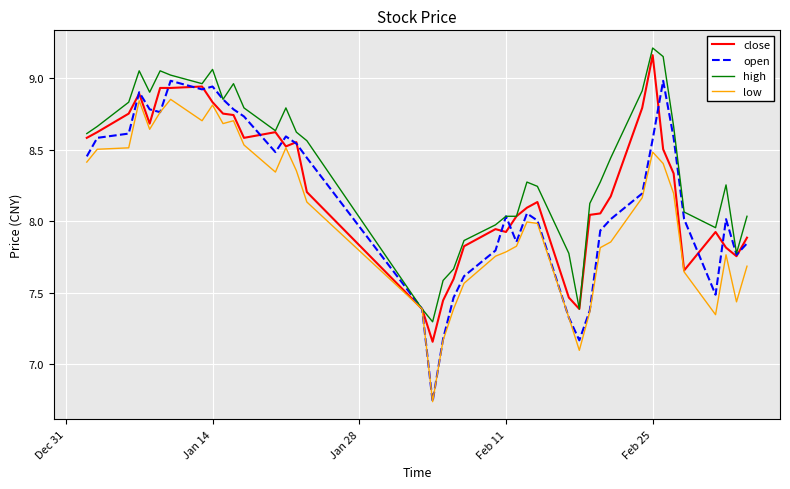

List the series in order of their overall mean, highest first.

high, close, open, low